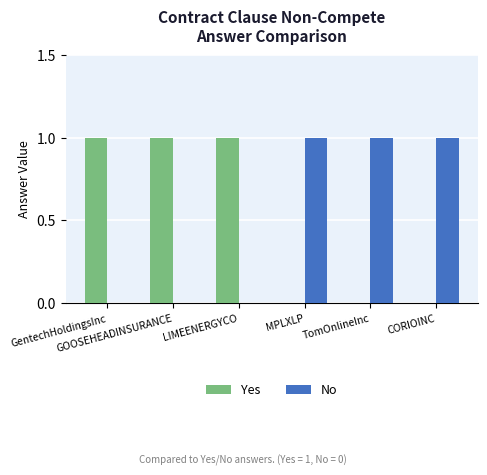

How many Yes values are between 0 and 1?

6